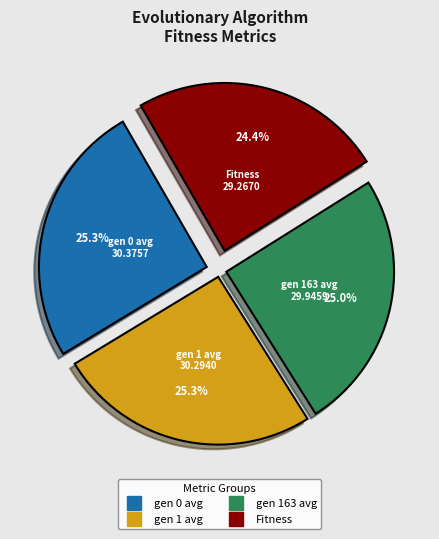

What percentage is the gen 0 avg slice, to the nearest percent?

25%